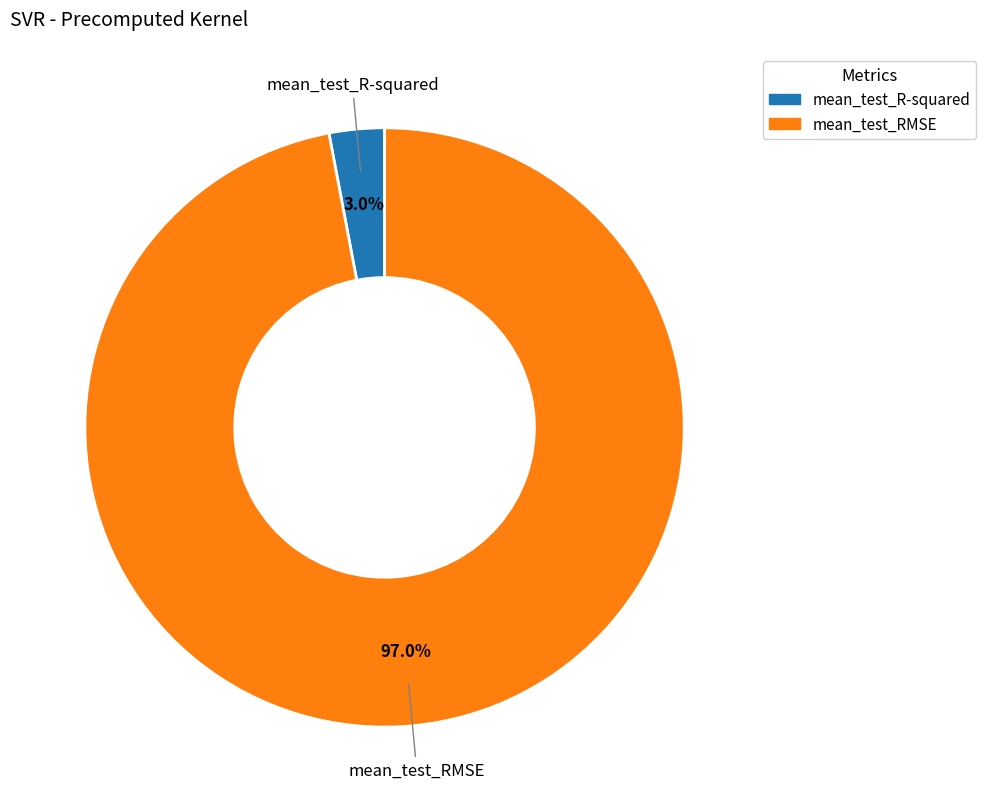

What is the majority slice?

mean_test_RMSE